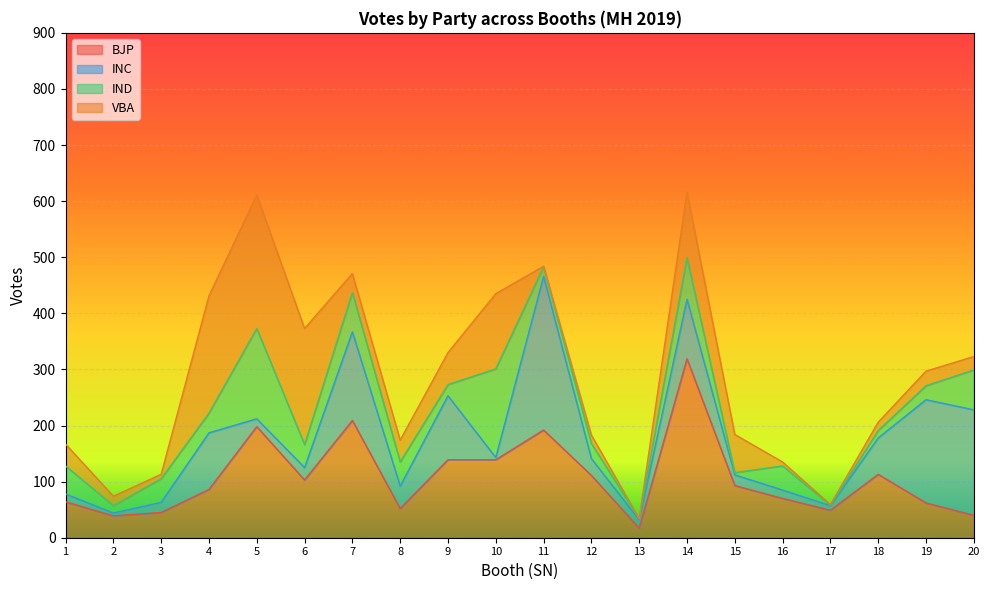

What is the spread (max minus min) of values at 3?

37